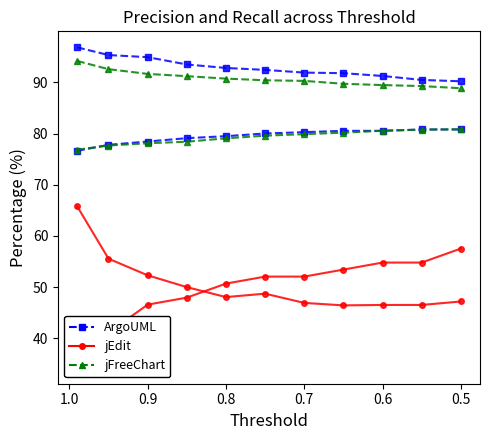

What is the sum of all jFreeChart Recall values?

872.1